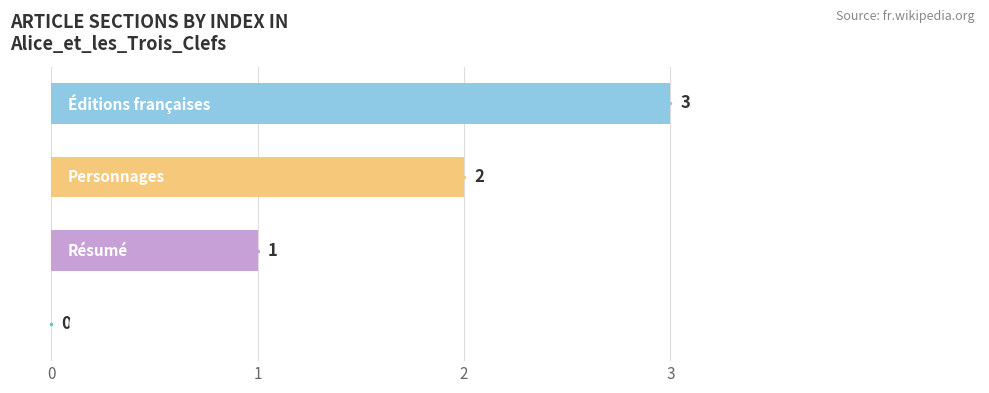

How many positive values are there?

3